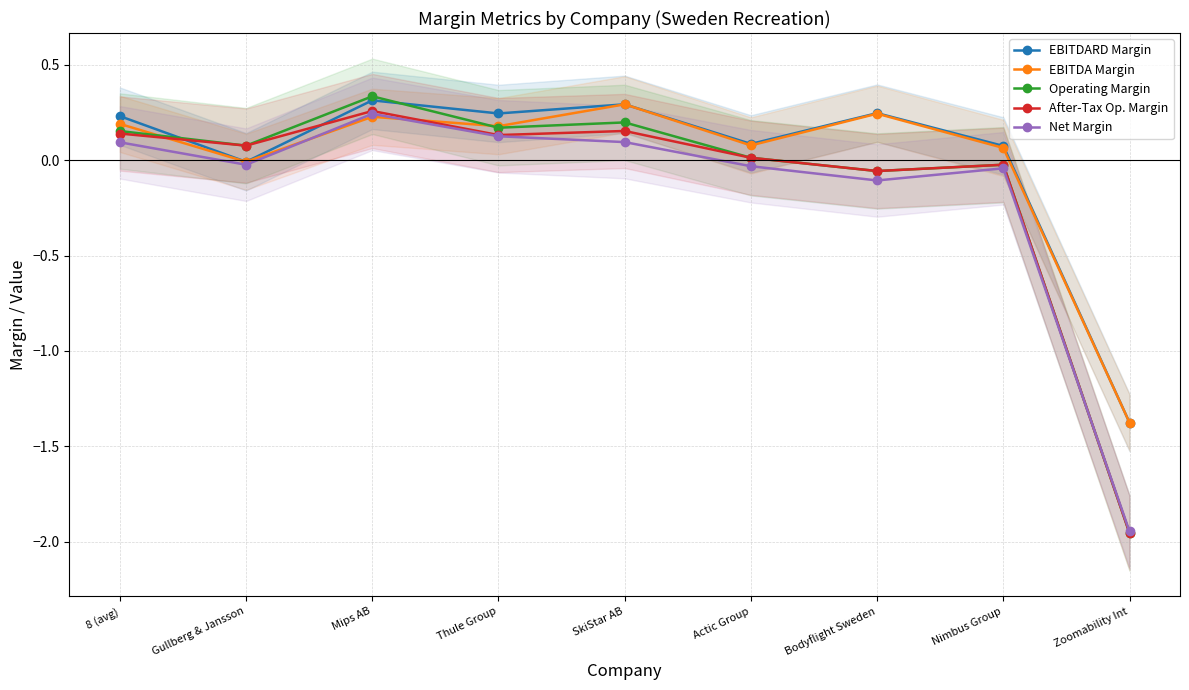

What are all the series names shown in the legend?

EBITDARD Margin, EBITDA Margin, Operating Margin, After-Tax Op. Margin, Net Margin